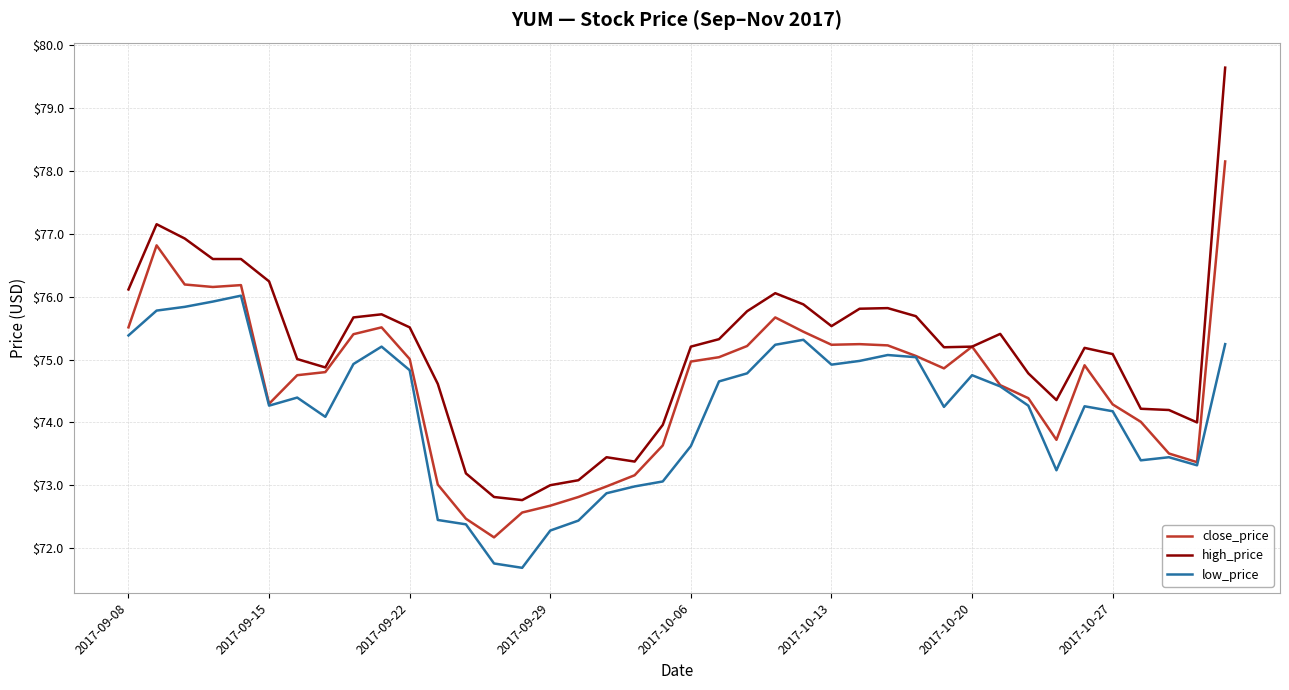

Which series has the largest total across all categories?

high_price